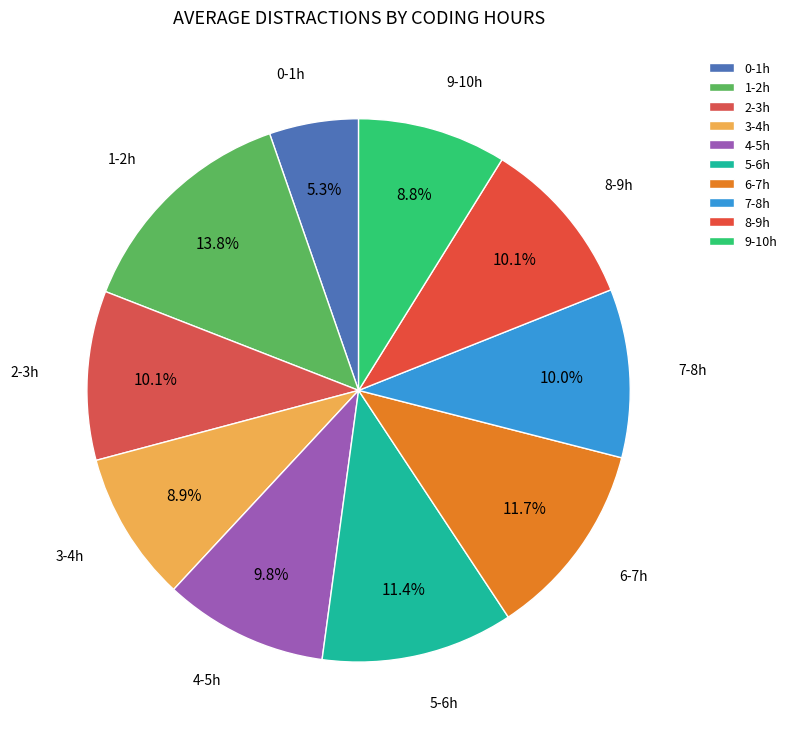

Which slice is the largest?

1-2h